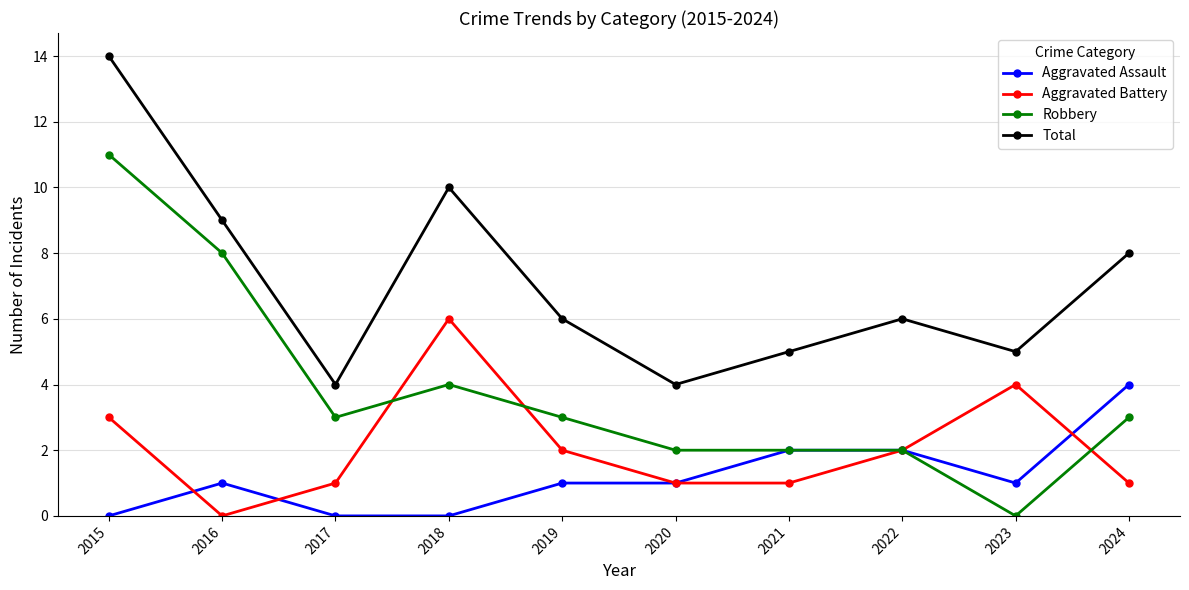

What is the spread (max minus min) of values at 2021?

4